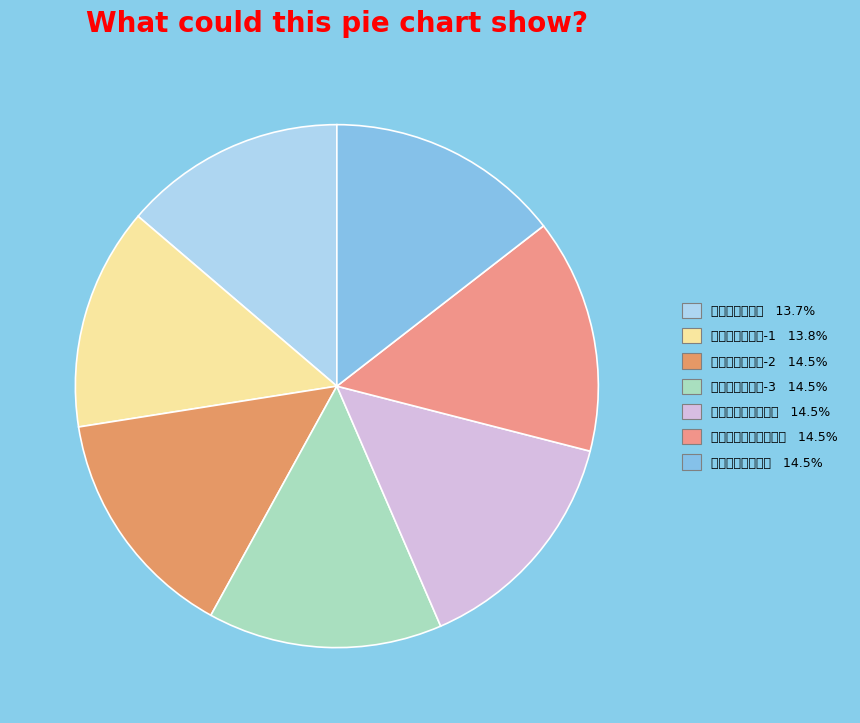

Count the number of slices in the pie.

7